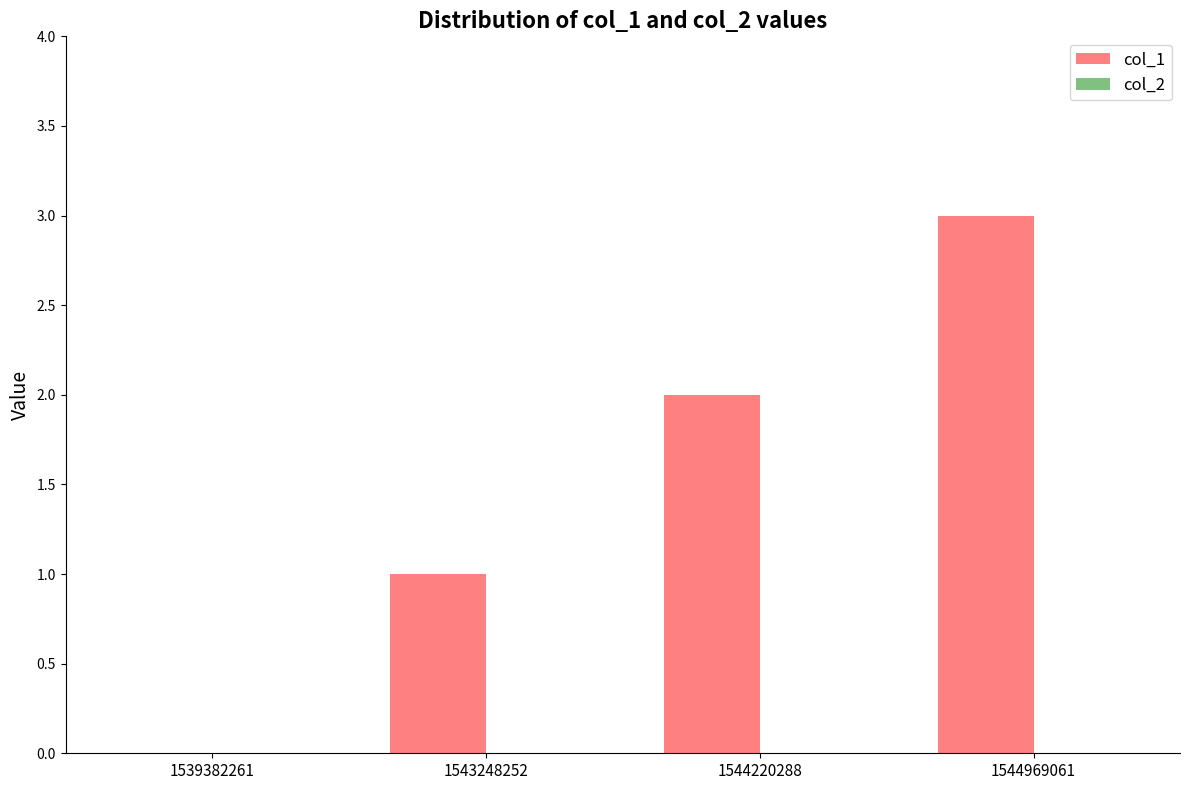

True or false: the data shows 0 at 1543248252.

False